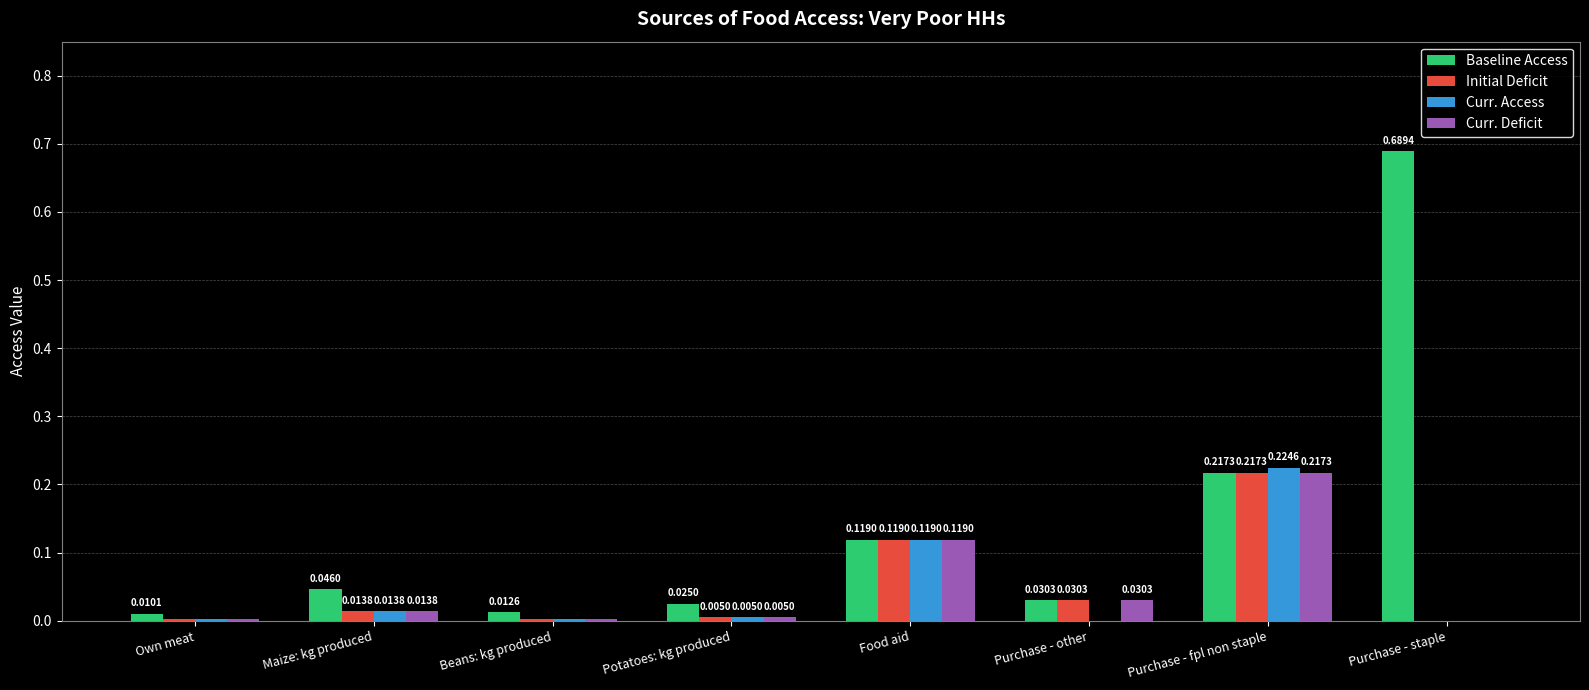

What are all the series names shown in the legend?

Baseline Access, Initial Deficit, Curr. Access, Curr. Deficit